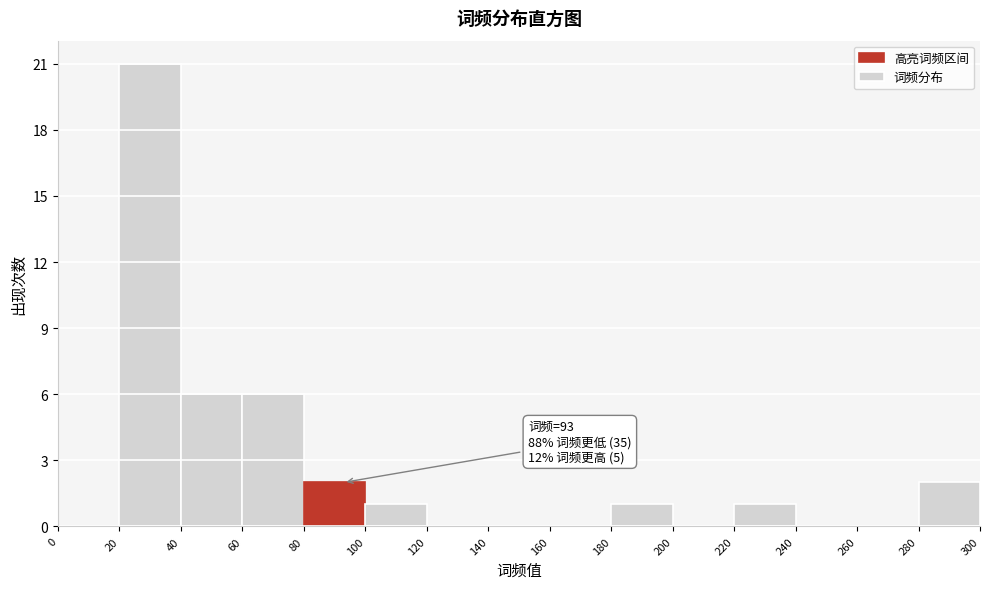

Which range on the x-axis has the tallest bar?

20 to 40